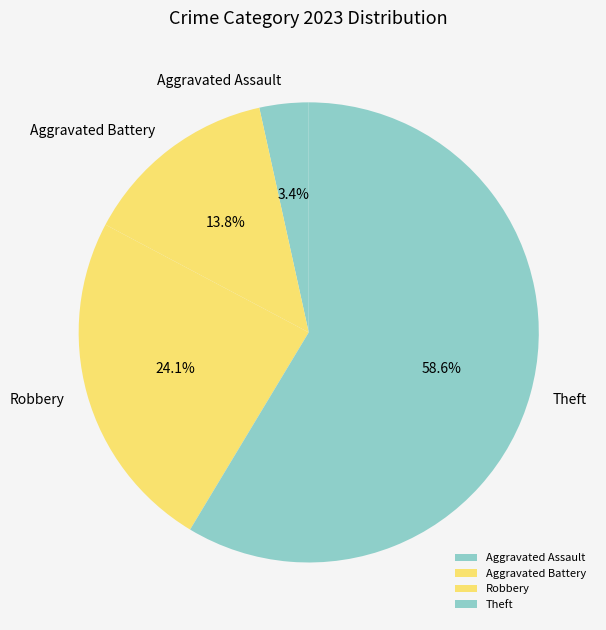

Which category has the biggest portion of the pie?

Theft